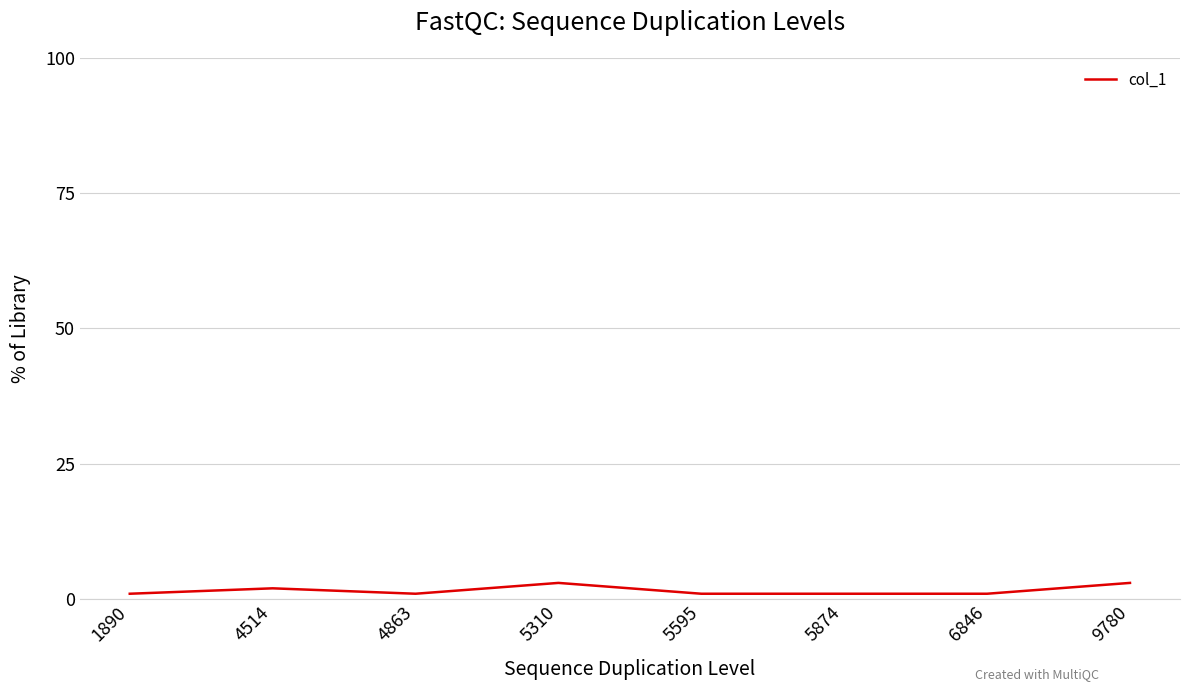

What is the greatest value displayed?

3